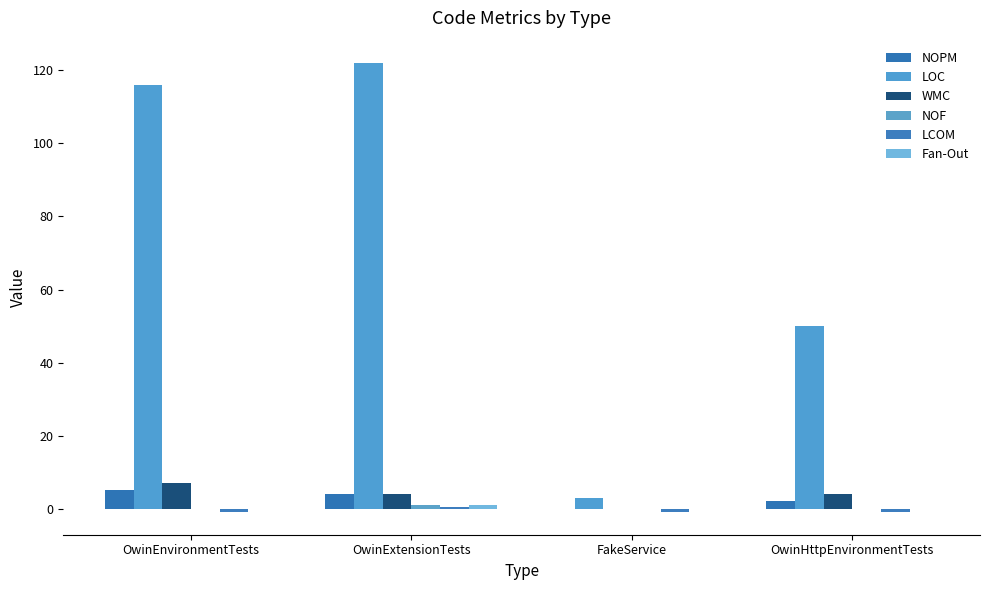

How many distinct data groups are displayed?

6